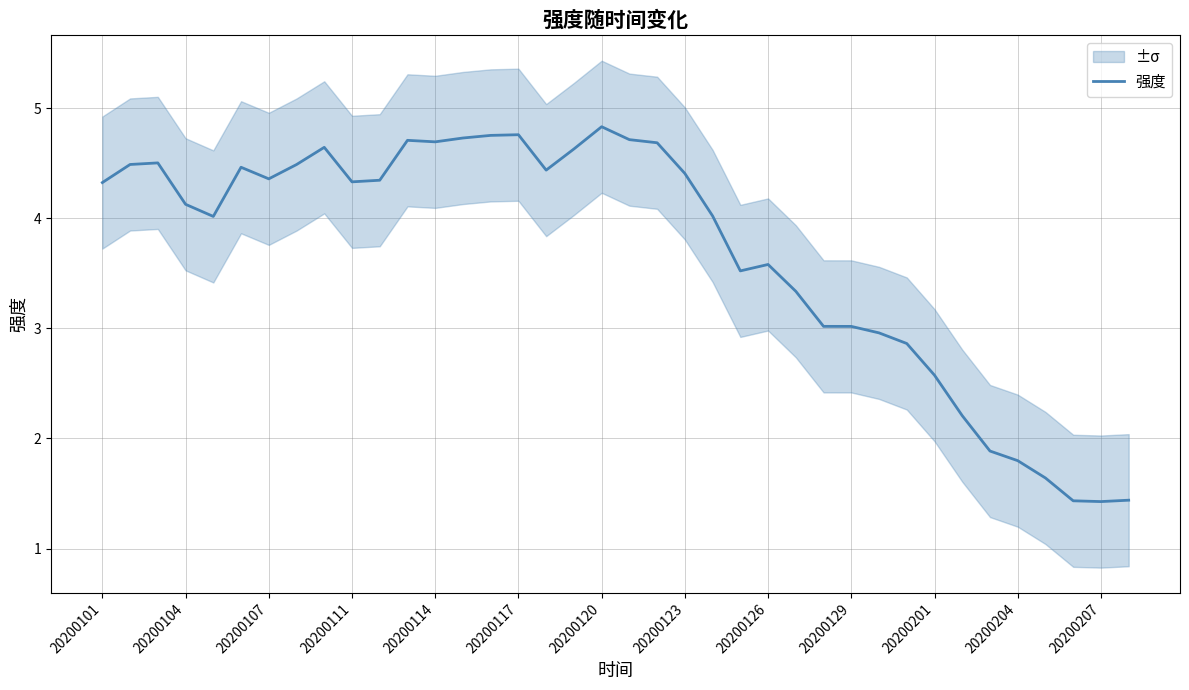

The 强度 series shows 4.1 at 20200104. True or false?

True